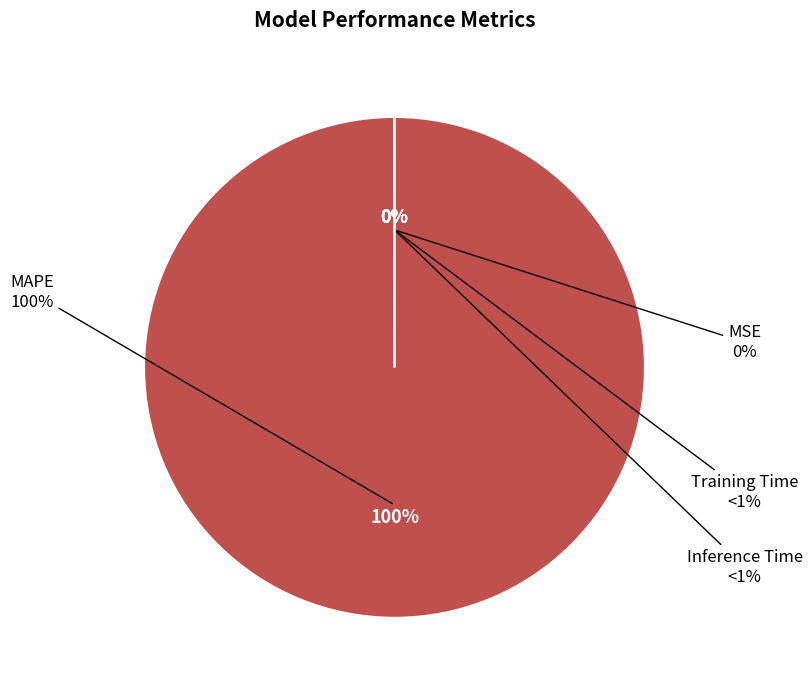

Rank the categories by value from lowest to highest.

Inference Time, Training Time, MSE, MAPE